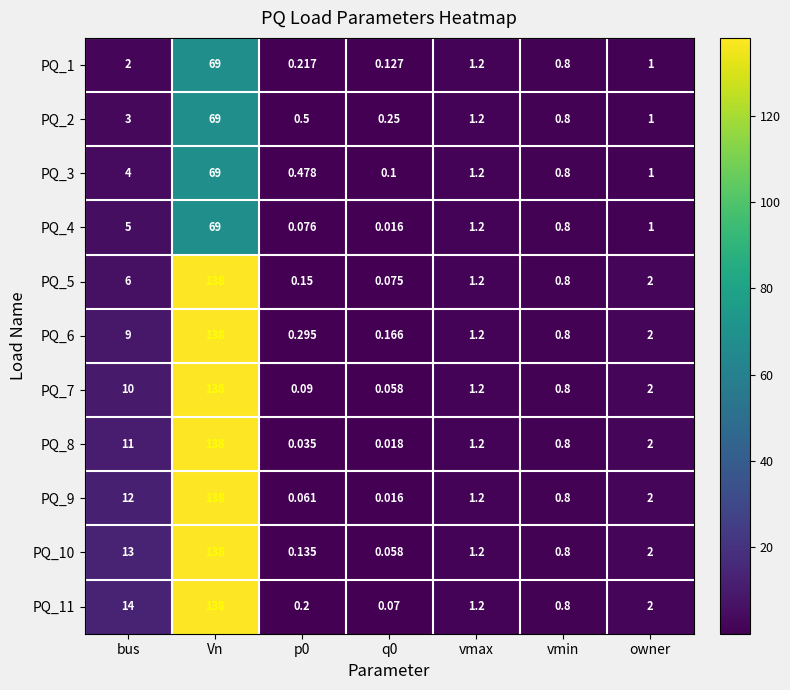

Which category has the highest value across all series?

Vn